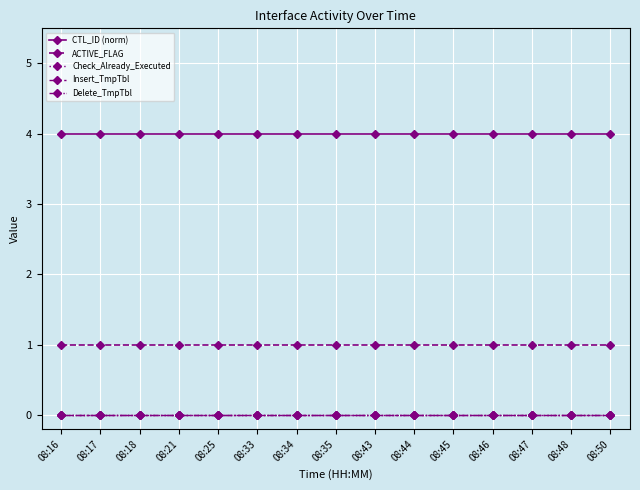

True or false: Delete_TmpTbl and Insert_TmpTbl cross at least once.

False